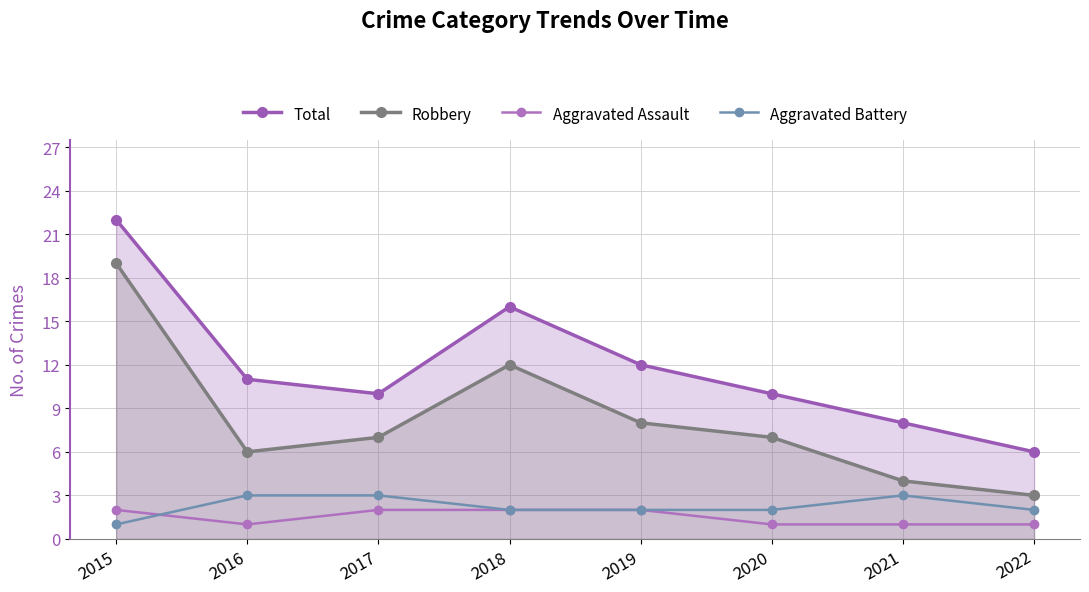

Rank the series at 2015 from lowest to highest value.

Aggravated Battery, Aggravated Assault, Robbery, Total